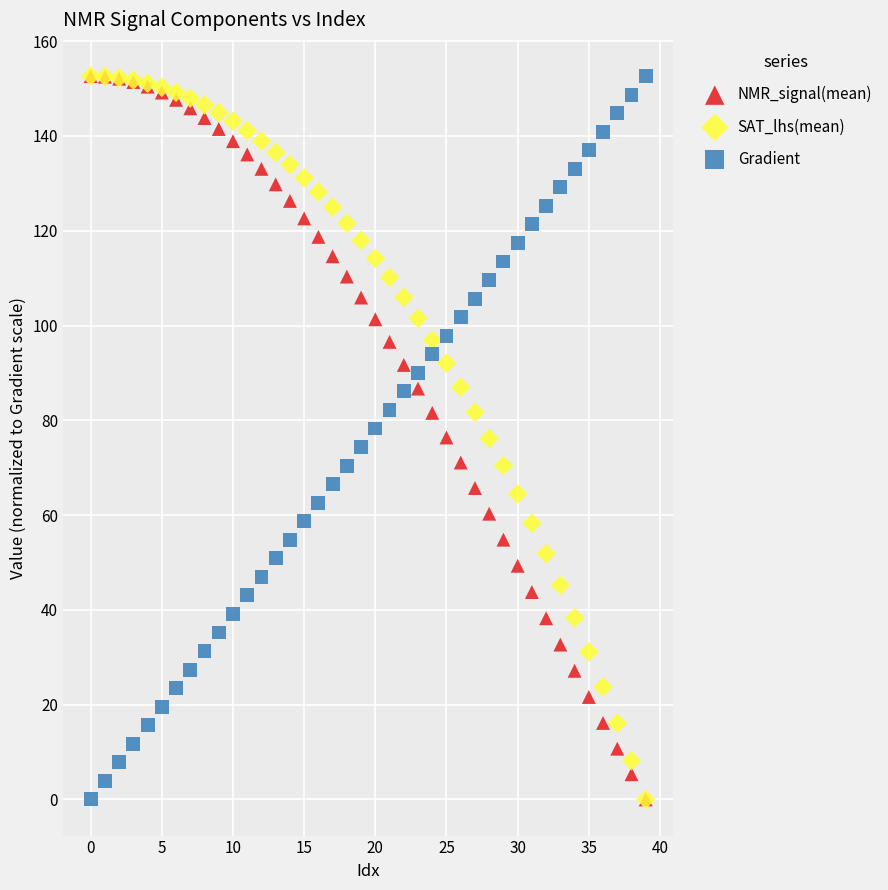

What are all the series names shown in the legend?

NMR_signal(mean), SAT_lhs(mean), Gradient